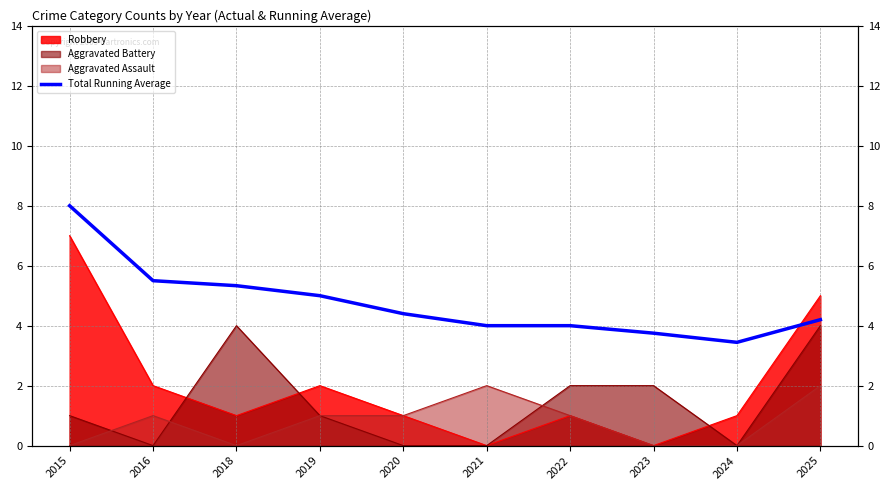

What is the change in value from 2023 to 2024?

-0.3